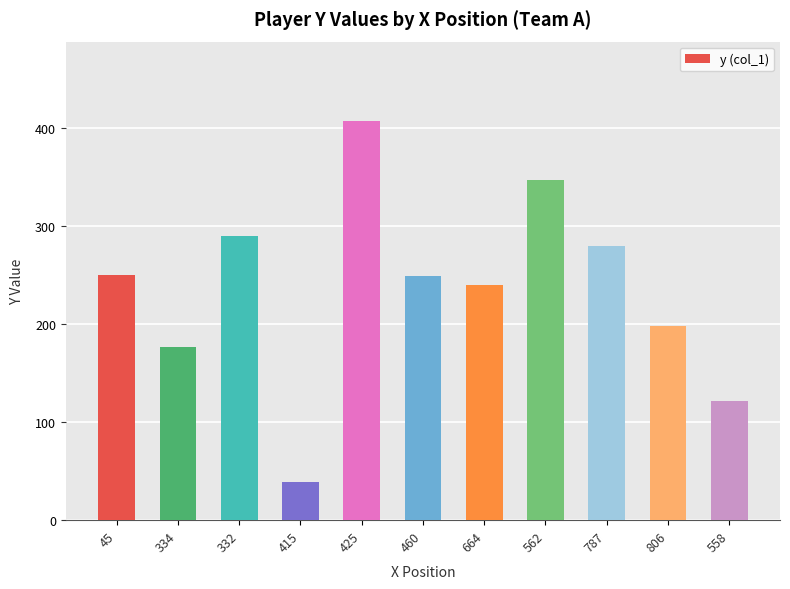

What is the smallest value displayed?

39